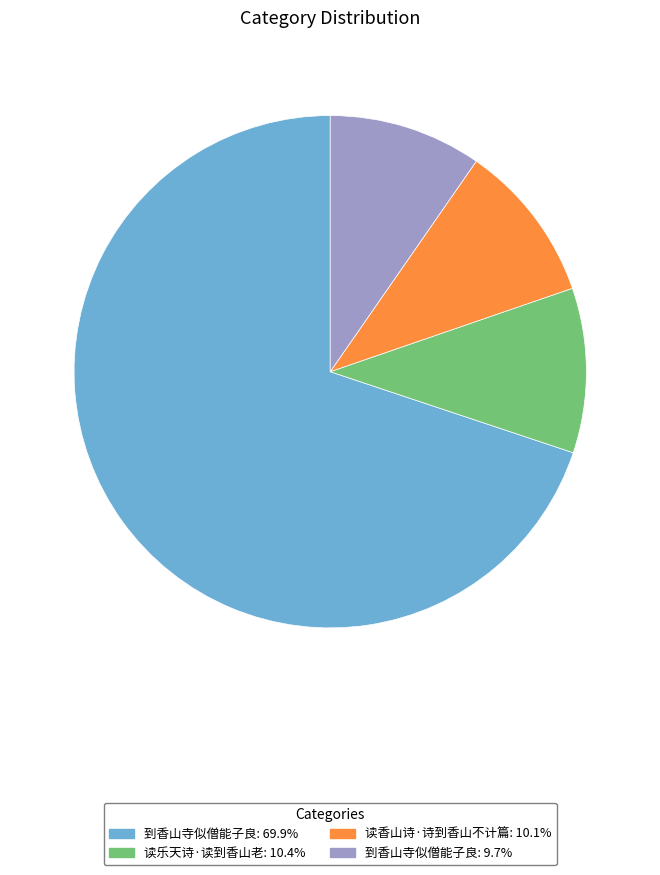

Is there a majority slice in this chart?

Yes